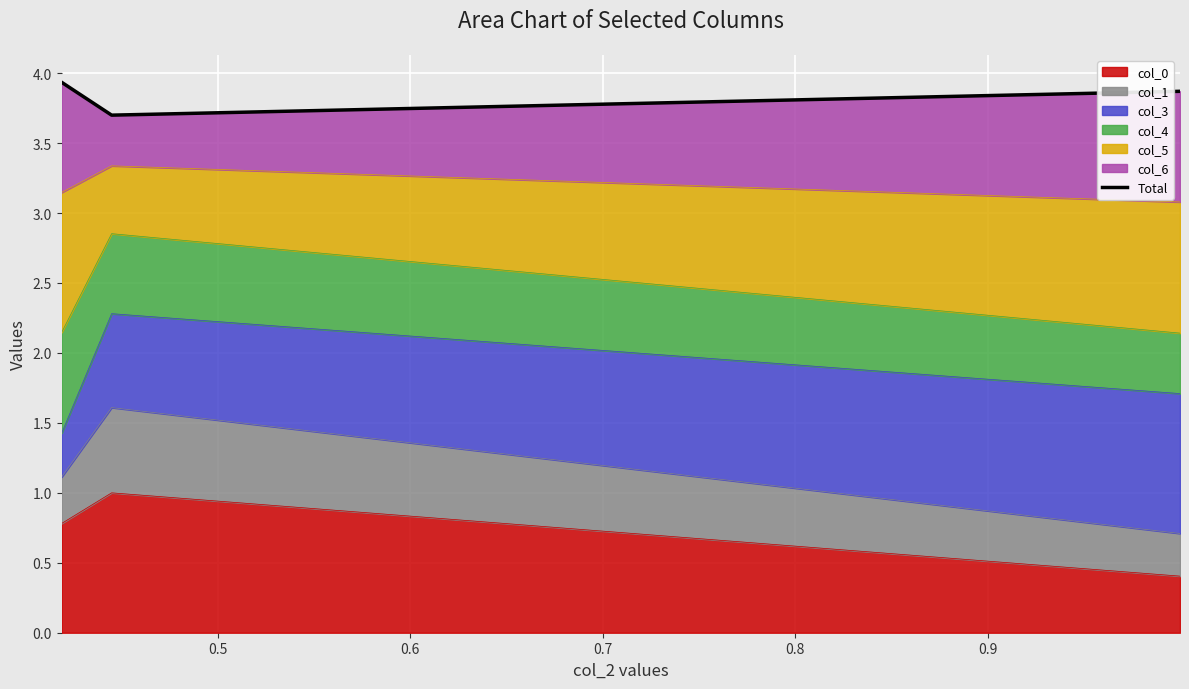

What is the maximum value for col_0?

1.0